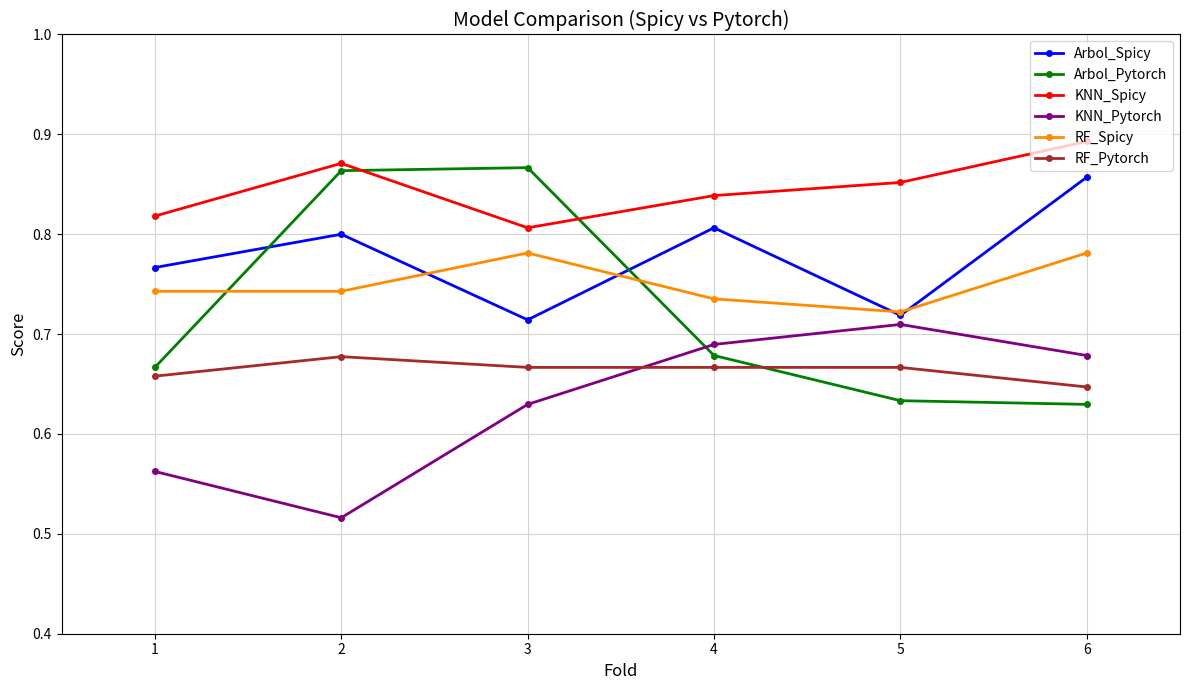

Which label corresponds to the largest value in the chart?

6